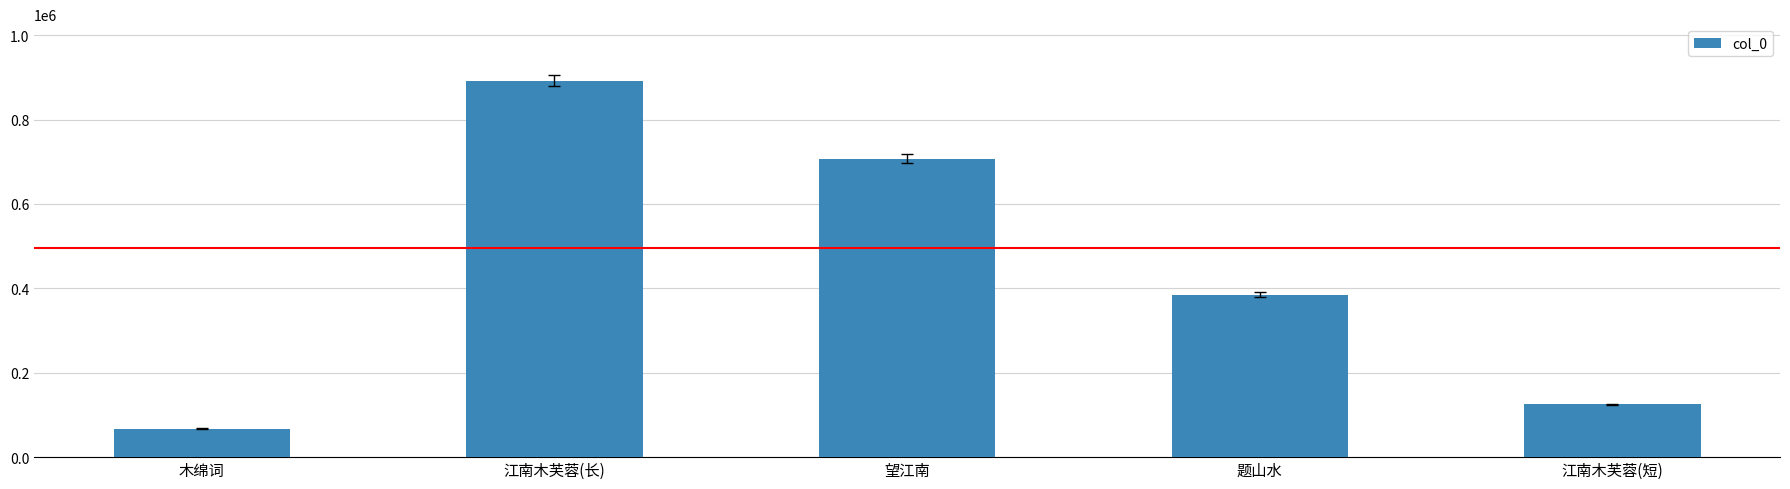

Read the value at 木绵词, to the nearest 100.

67000